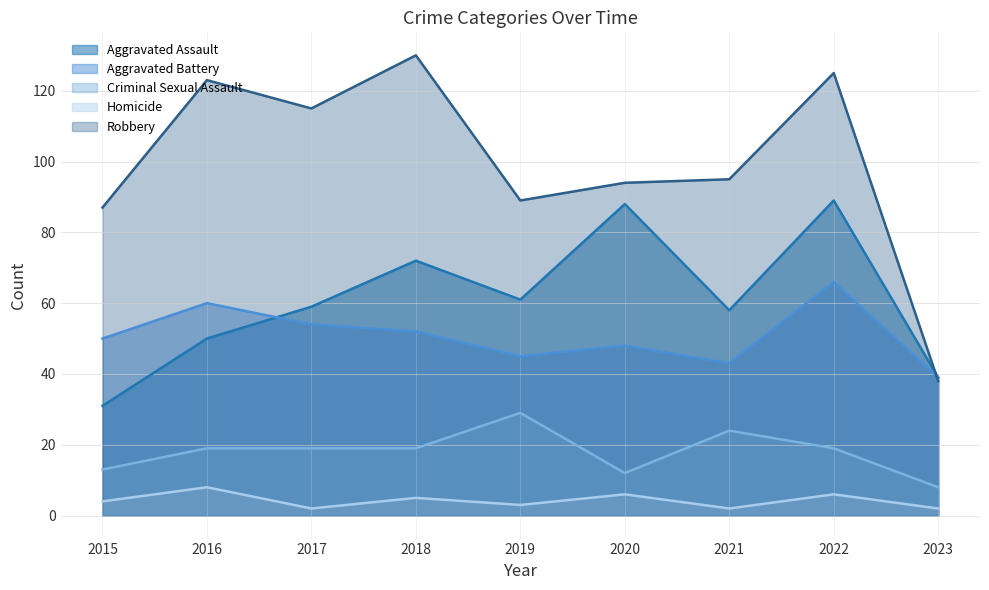

Which series has the largest total across all categories?

Robbery